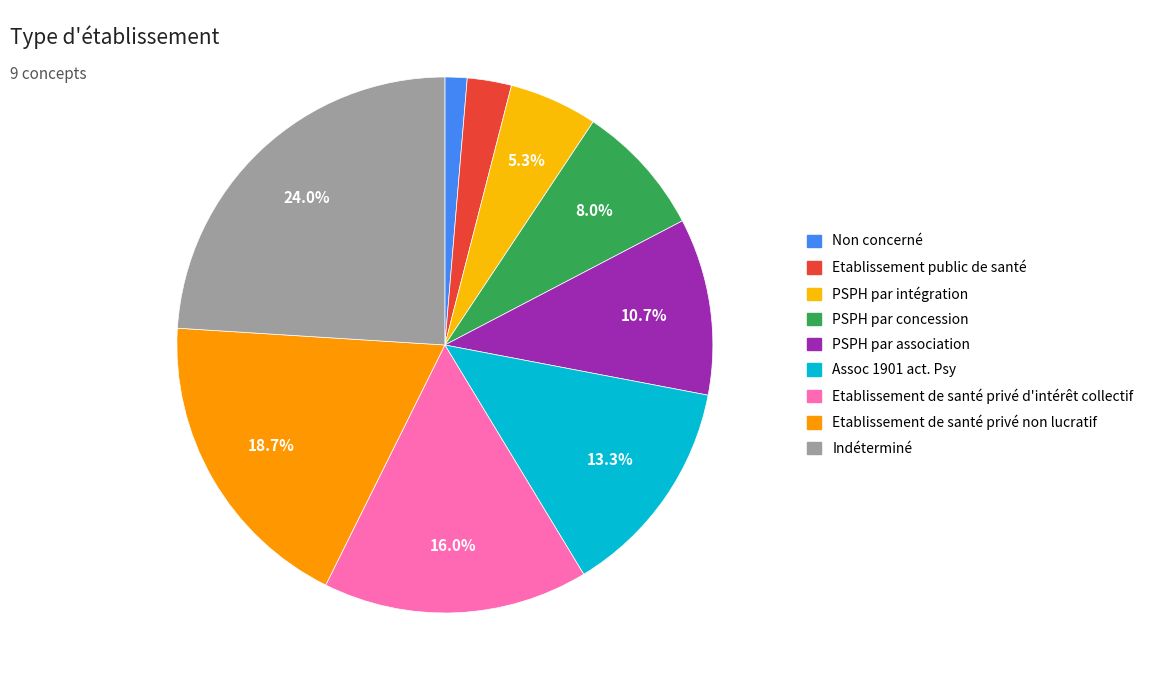

Rank the categories by value from lowest to highest.

Non concerné, Etablissement public de santé, PSPH par intégration, PSPH par concession, PSPH par association, Assoc 1901 act. Psy, Etablissement de santé privé d'intérêt collectif, Etablissement de santé privé non lucratif, Indéterminé